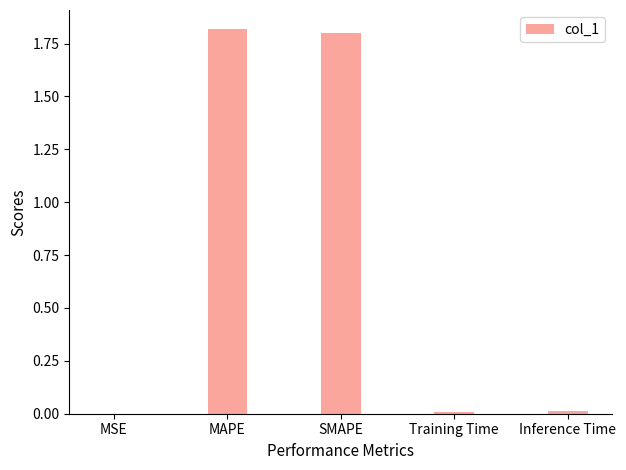

What is the greatest value displayed?

1.8